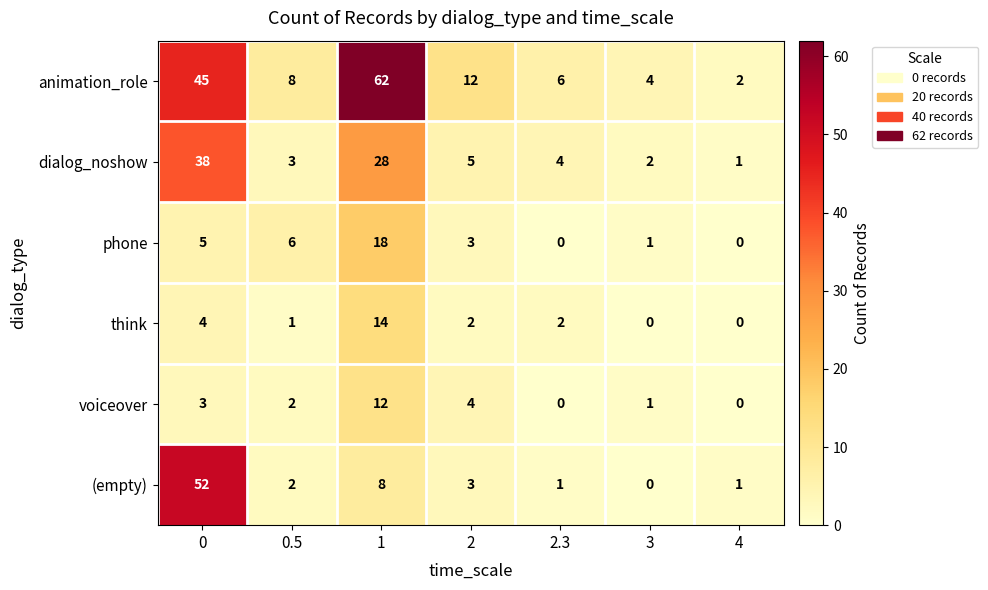

What is the sum of all voiceover values?

22